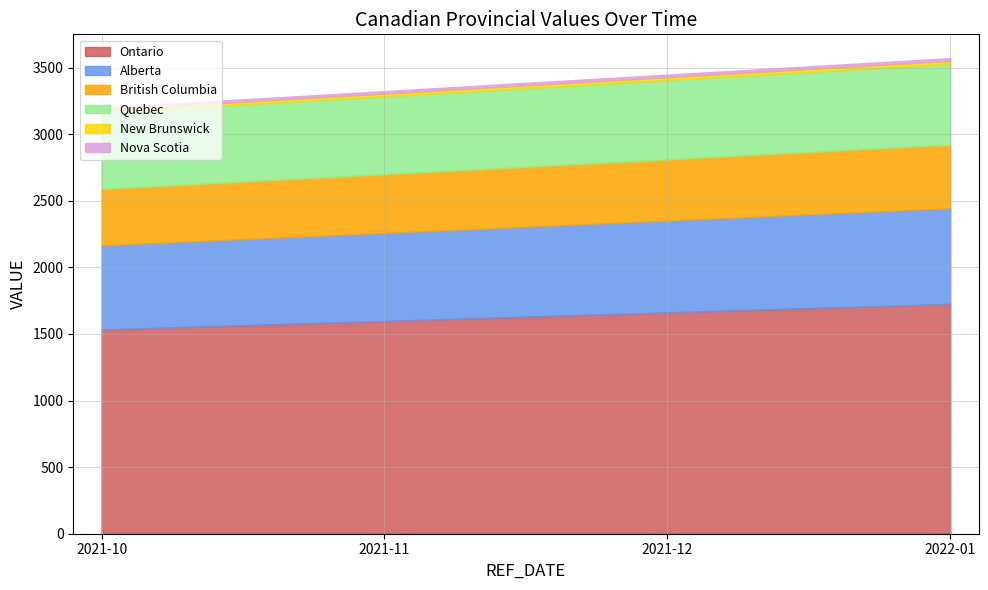

What is the label of the 2nd point from the right?

2021-12